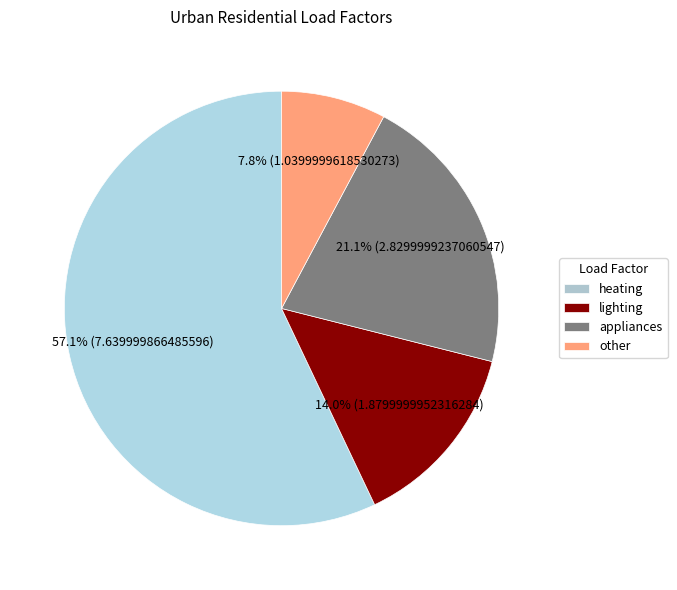

What is the majority slice?

heating